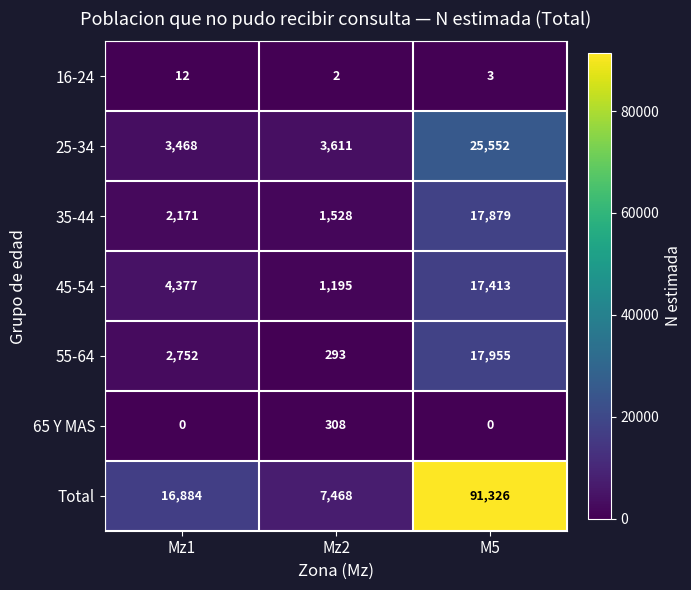

Rank the series by their maximum value, from lowest to highest.

16-24, 65 Y MAS, 45-54, 35-44, 55-64, 25-34, Total